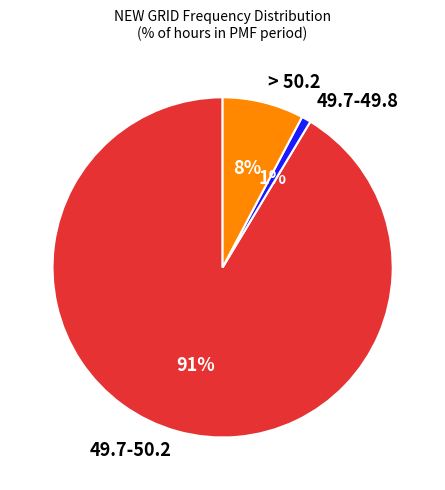

How many segments does this pie chart have?

3